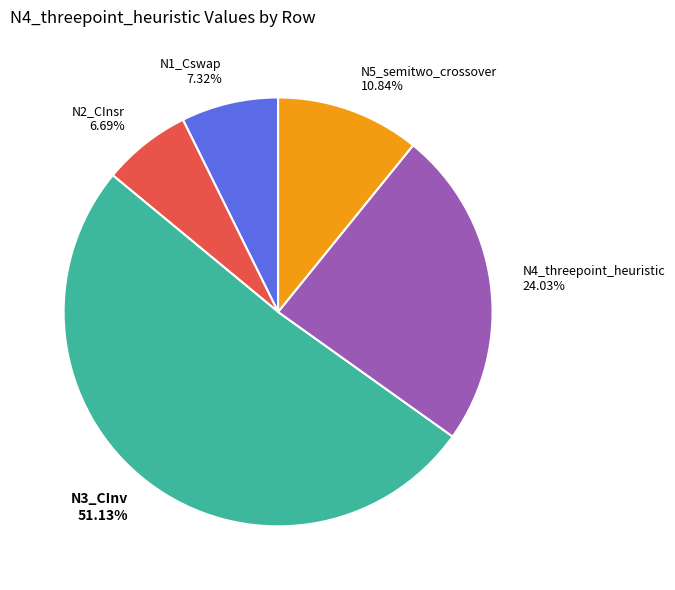

Rank the categories by value from lowest to highest.

N2_CInsr, N1_Cswap, N5_semitwo_crossover, N4_threepoint_heuristic, N3_CInv